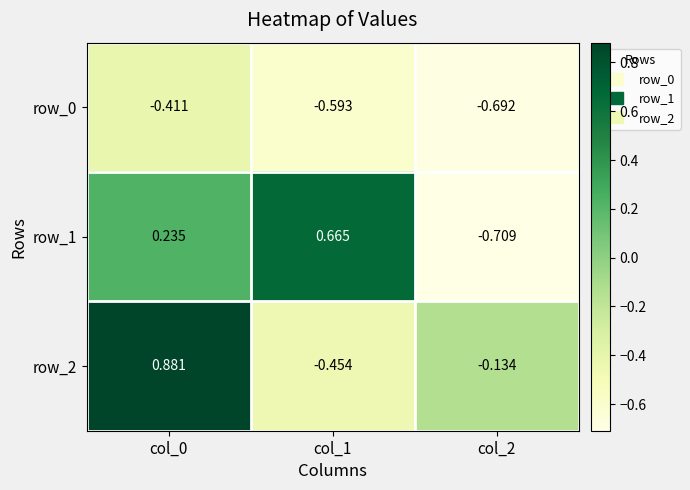

List the labels in order of row_2 value, largest first.

col_0, col_2, col_1